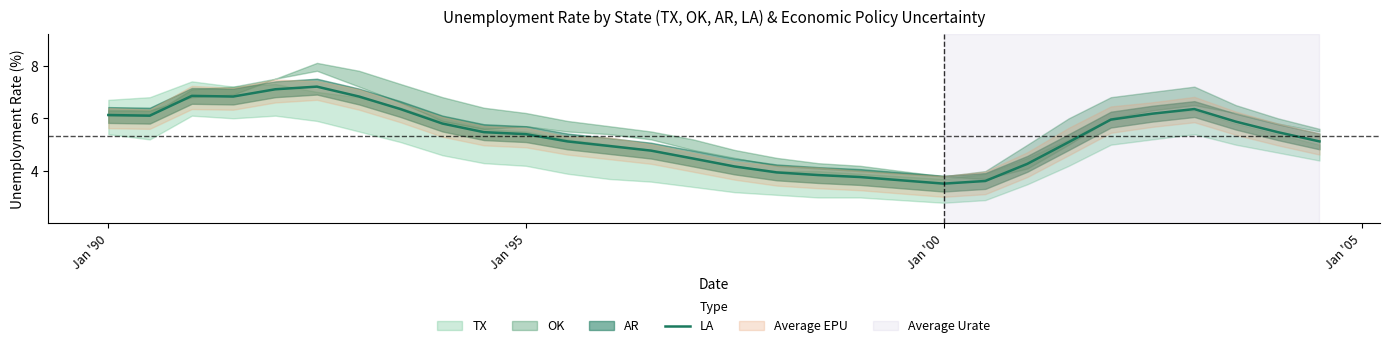

How many data points does each series have?

30